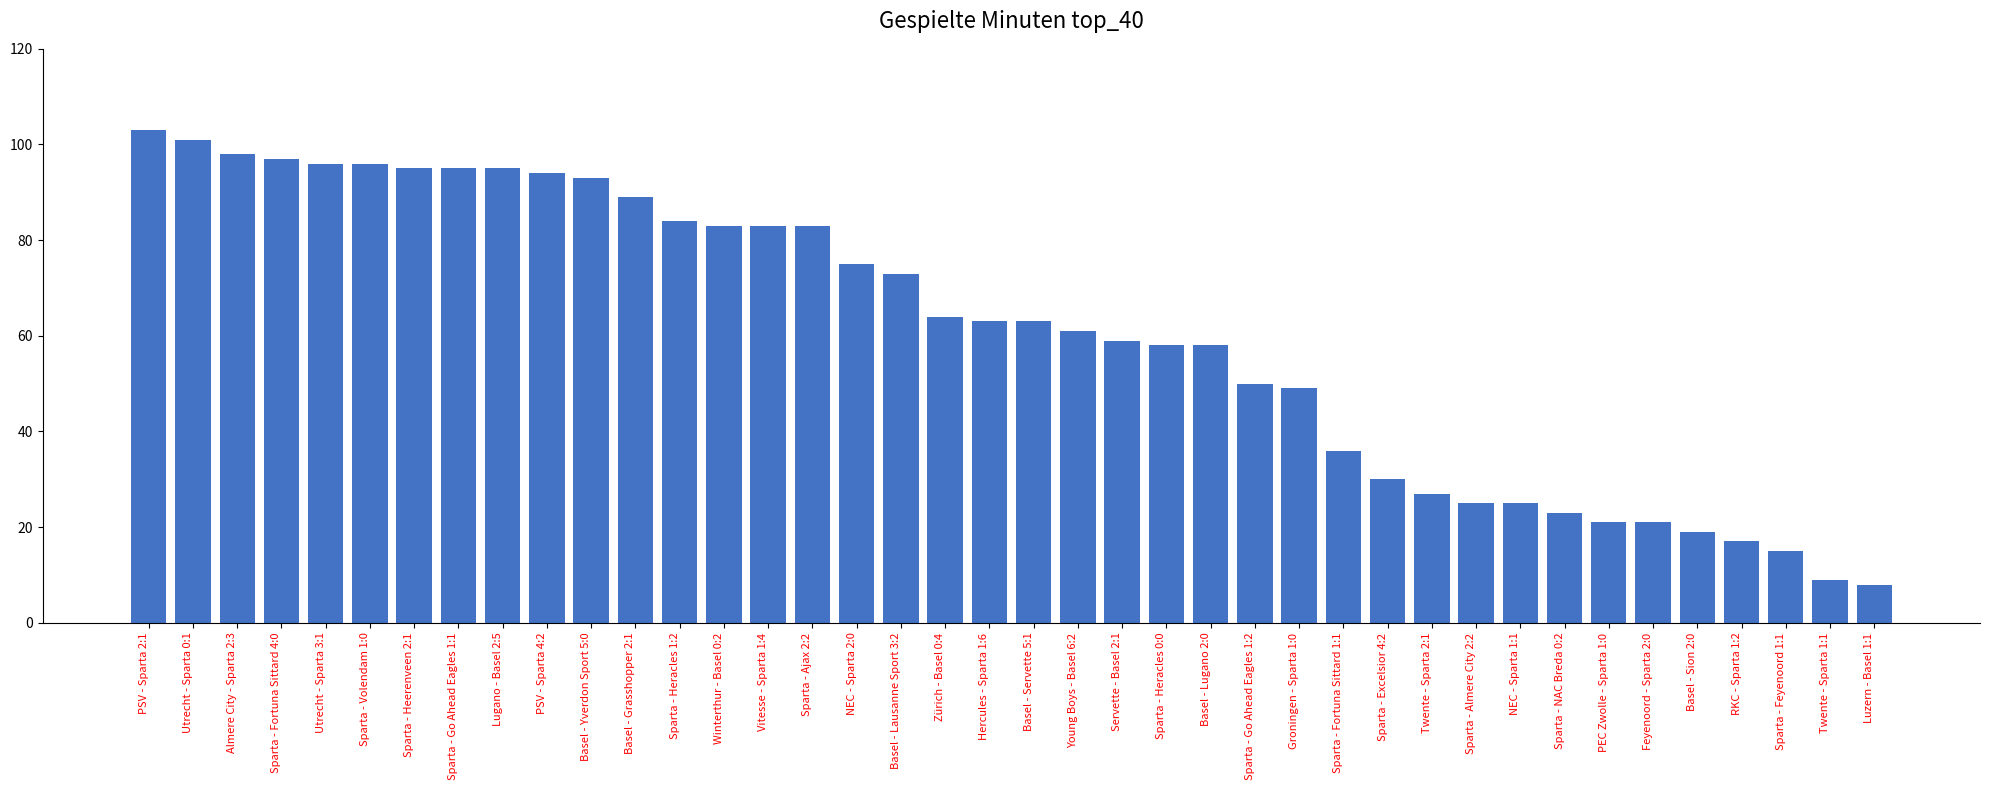

Count the number of categories in the chart.

40